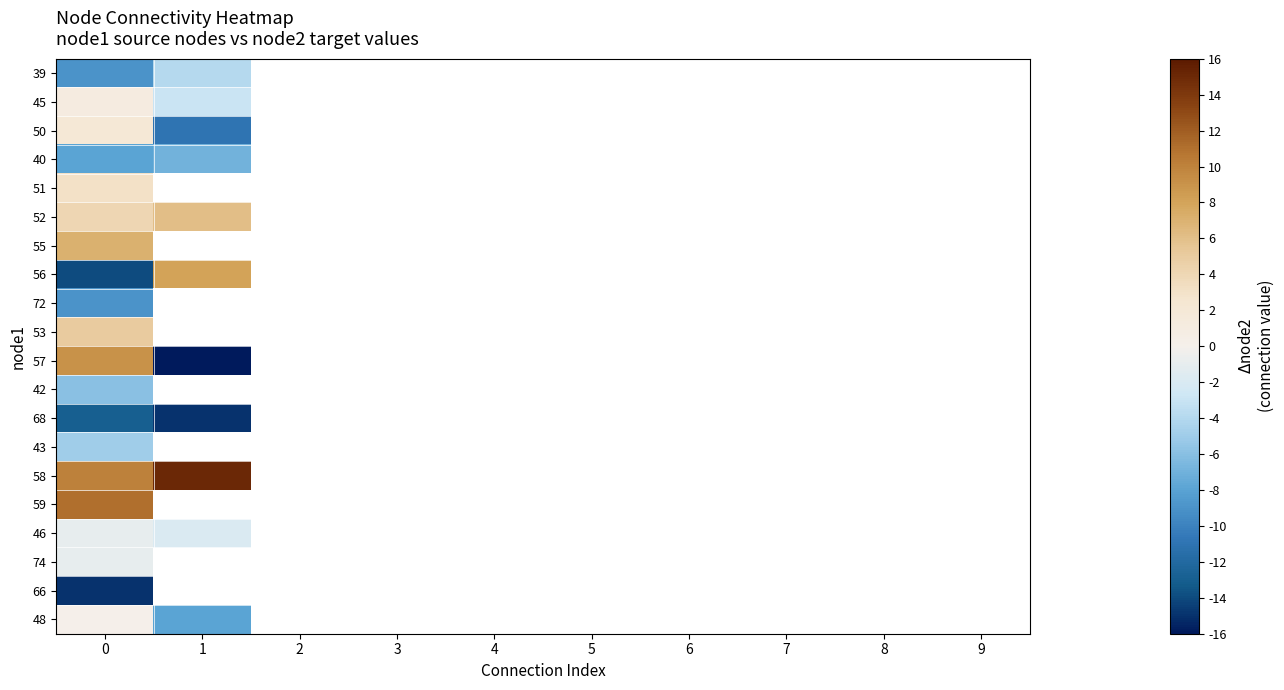

At how many categories does at least one series exceed -6?

2